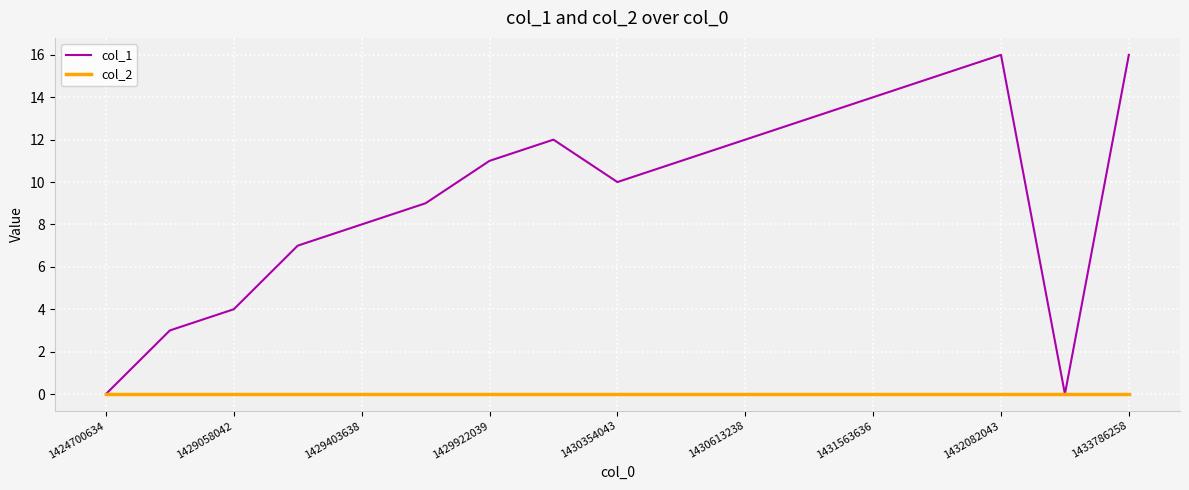

Which series has the widest spread of values?

col_1